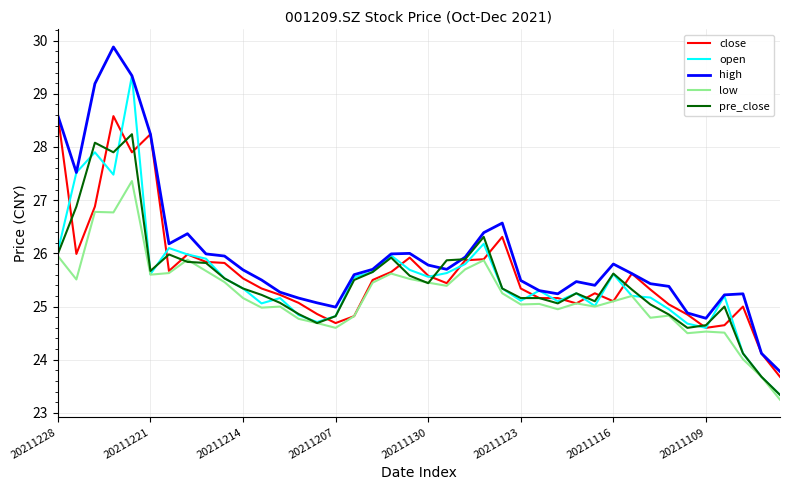

Which series has the largest total across all categories?

high